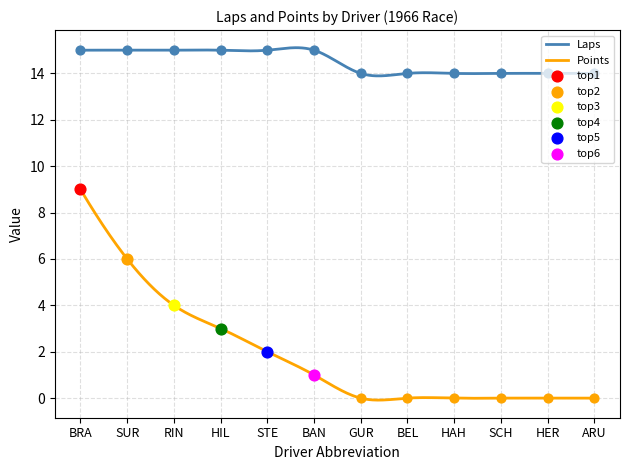

At which category is the sum across all series the highest?

BRA